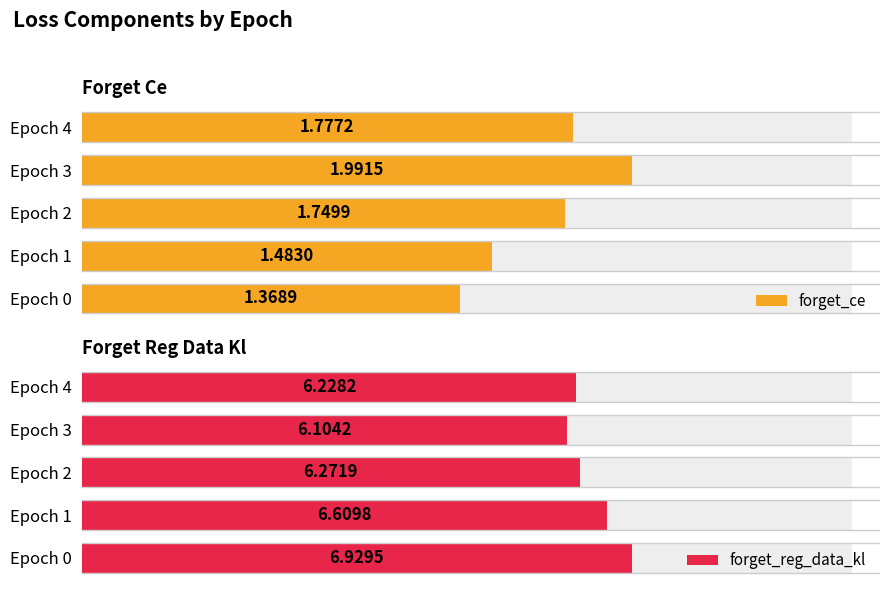

How many categories are shown in the chart?

5